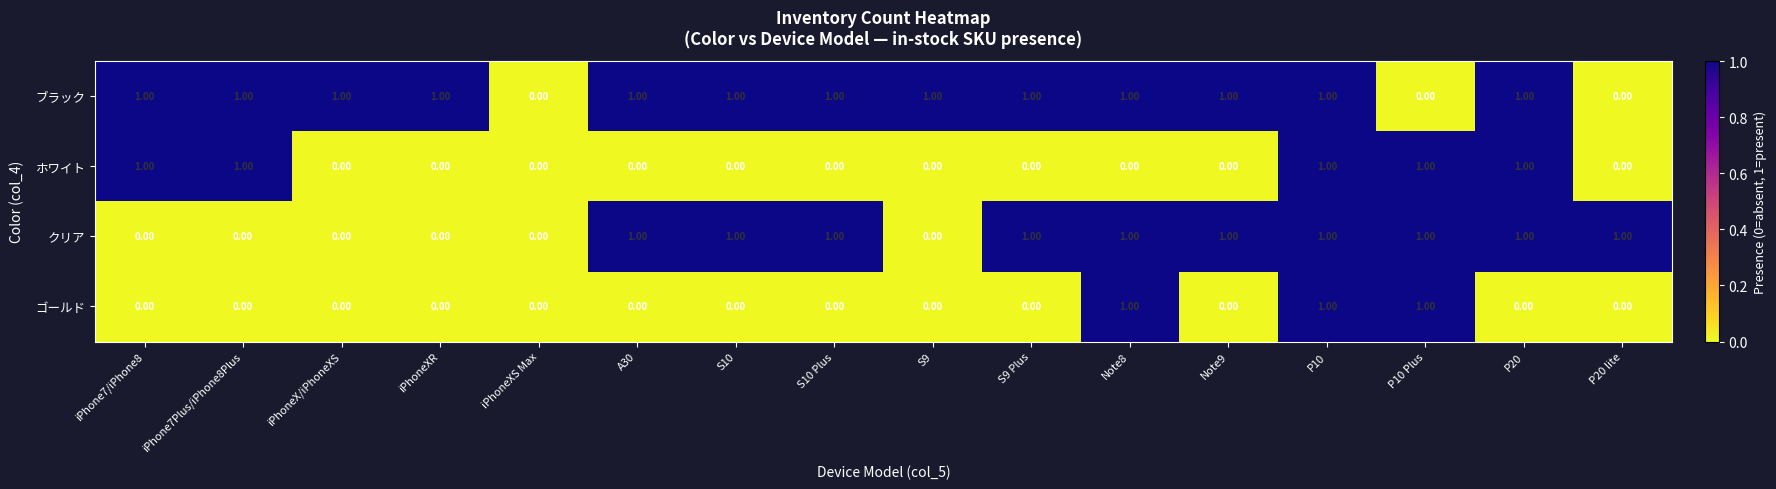

Is the value of クリア at S10 greater than the value of ゴールド at Note9?

Yes